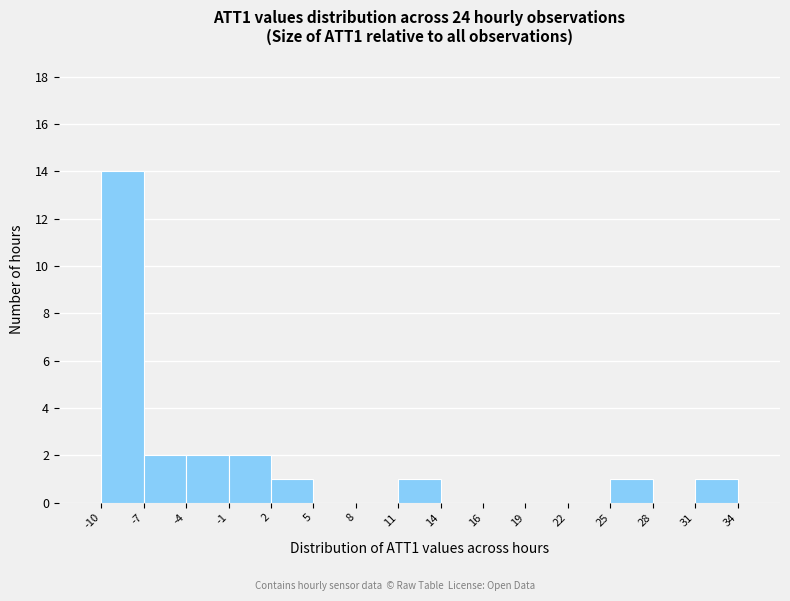

Which range on the x-axis has the tallest bar?

-10 to -7